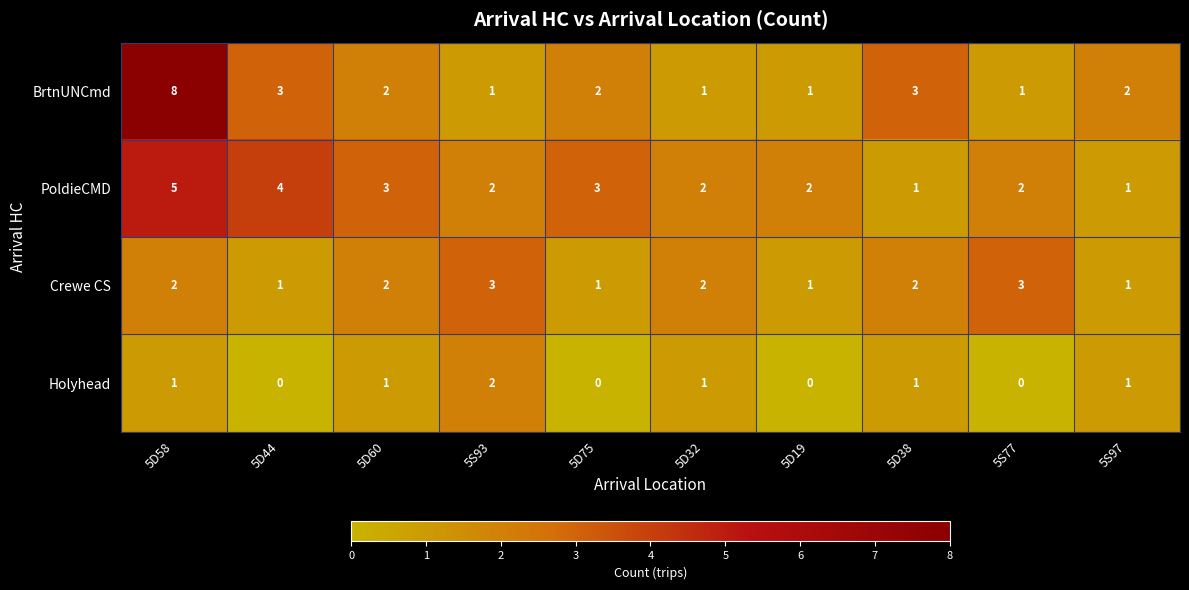

At which label does BrtnUNCmd first exceed 2?

5D58